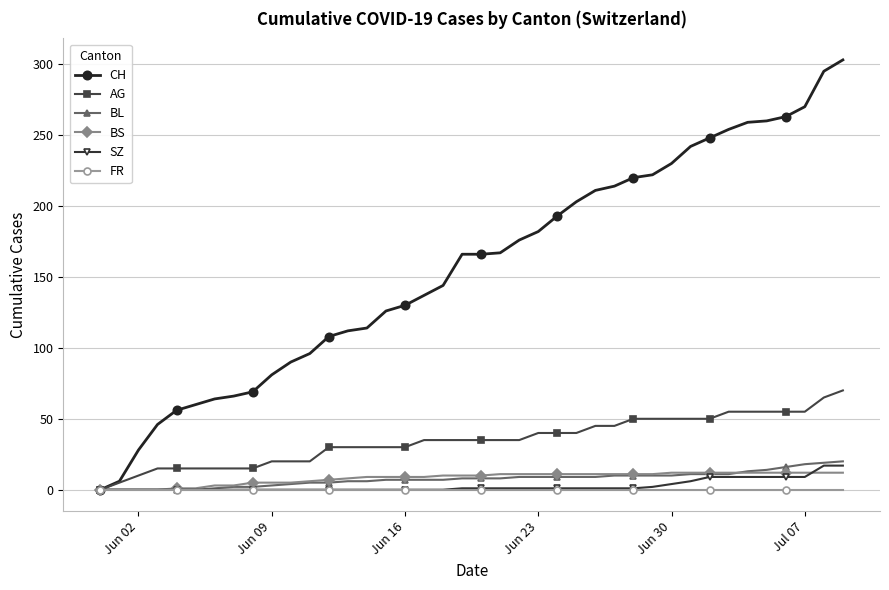

Reading right to left, extract all data points from this chart.

CH: 303	295	270	263	260	259	254	248	242	230	222	220	214	211	203	193	182	176	167	166	166	144	137	130	126	114	112	108	96	90	81	69	66	64	60	56	46	28	6	0
AG: 70	65	55	55	55	55	55	50	50	50	50	50	45	45	40	40	40	35	35	35	35	35	35	30	30	30	30	30	20	20	20	15	15	15	15	15	15	10	5	0
BL: 20	19	18	16	14	13	11	11	11	10	10	10	10	9	9	9	9	9	8	8	8	7	7	7	7	6	6	5	5	4	3	2	2	1	0	0	0	0	0	0
BS: 12	12	12	12	12	12	12	12	12	12	11	11	11	11	11	11	11	11	11	10	10	10	9	9	9	9	8	7	6	5	5	5	3	3	1	1	0	0	0	0
SZ: 17	17	9	9	9	9	9	9	6	4	2	1	1	1	1	1	1	1	1	1	1	0	0	0	0	0	0	0	0	0	0	0	0	0	0	0	0	0	0	0
FR: 0	0	0	0	0	0	0	0	0	0	0	0	0	0	0	0	0	0	0	0	0	0	0	0	0	0	0	0	0	0	0	0	0	0	0	0	0	0	0	0